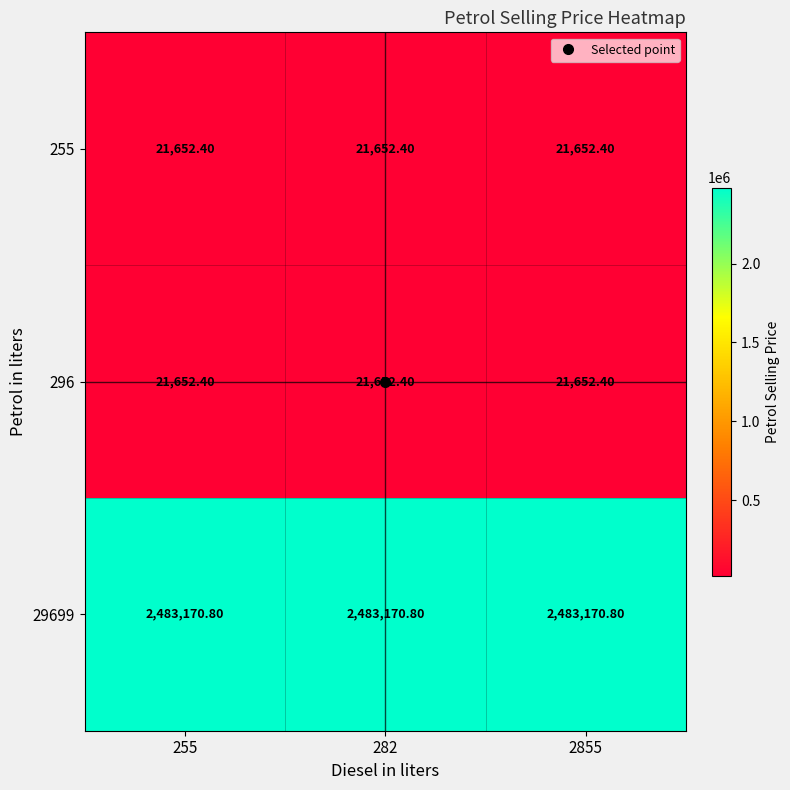

What is the spread (max minus min) of values at 255?

2461518.4